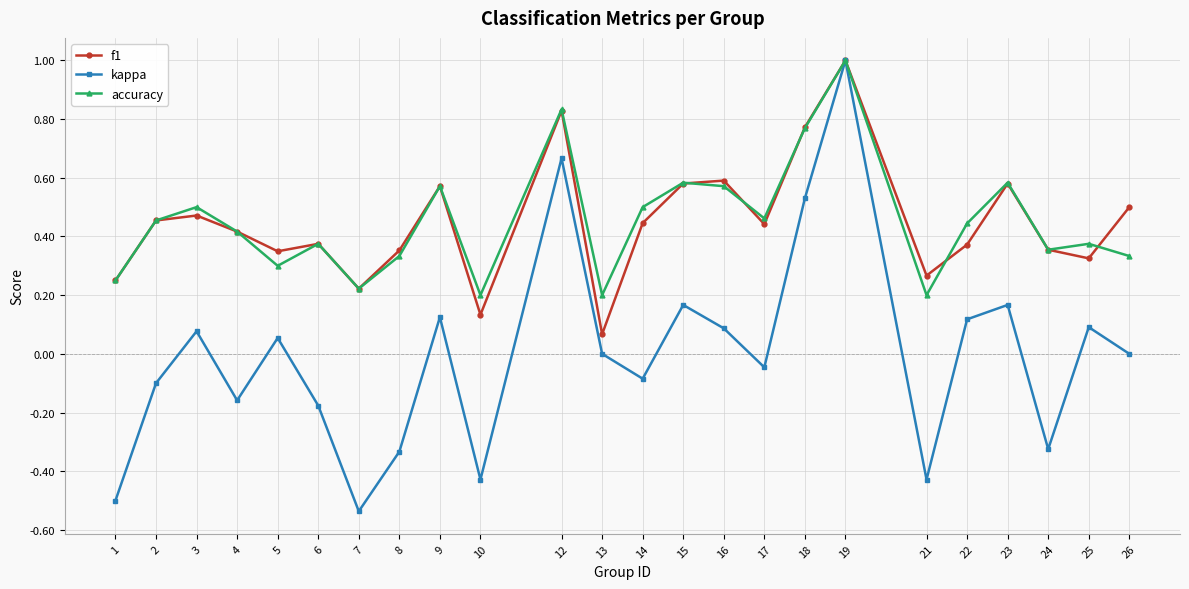

Which category has the highest value across all series?

19